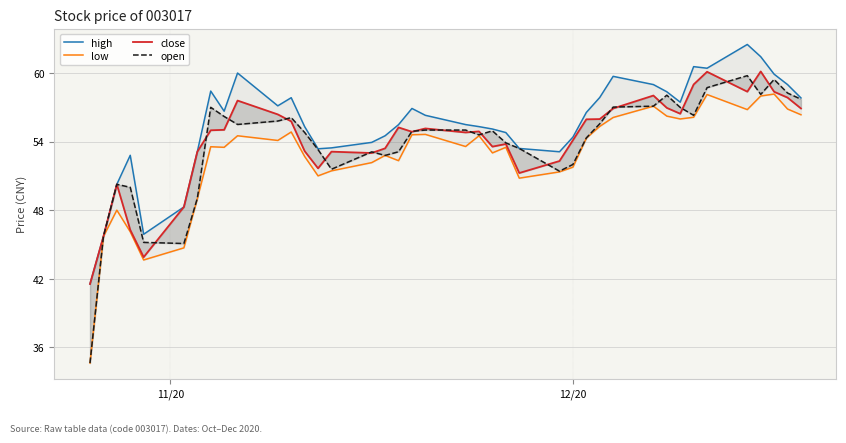

How many lines are shown in the chart?

4